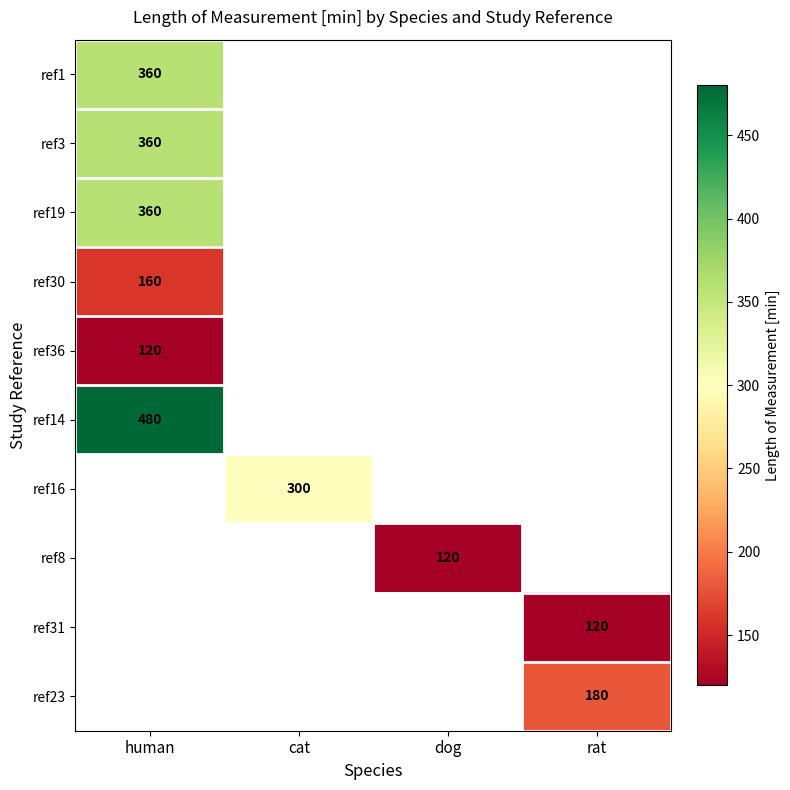

Which category has the lowest value in the ref14 series?

human